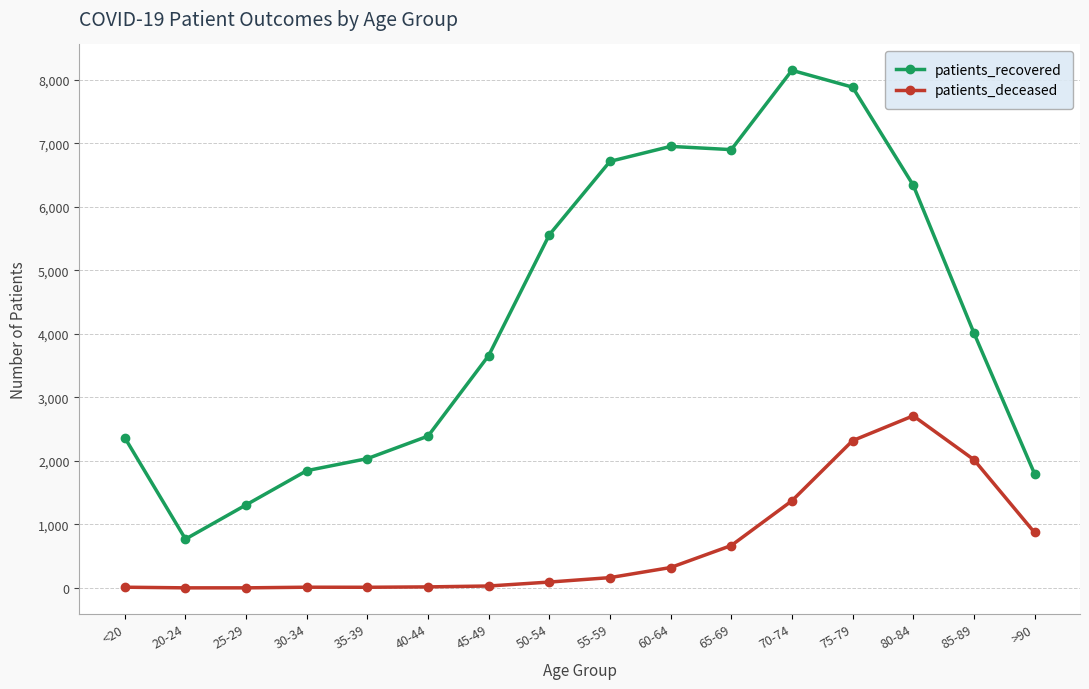

What value does the patients_deceased series have at 75-79?

2319